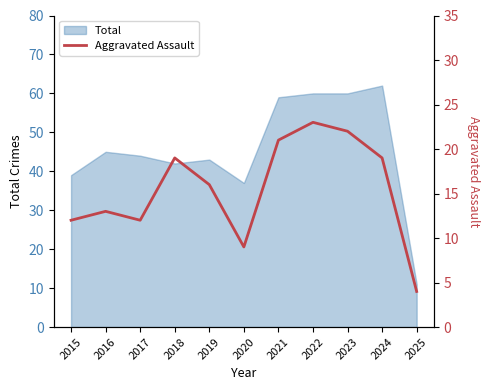

The value at 2020 is 4. True or false?

False